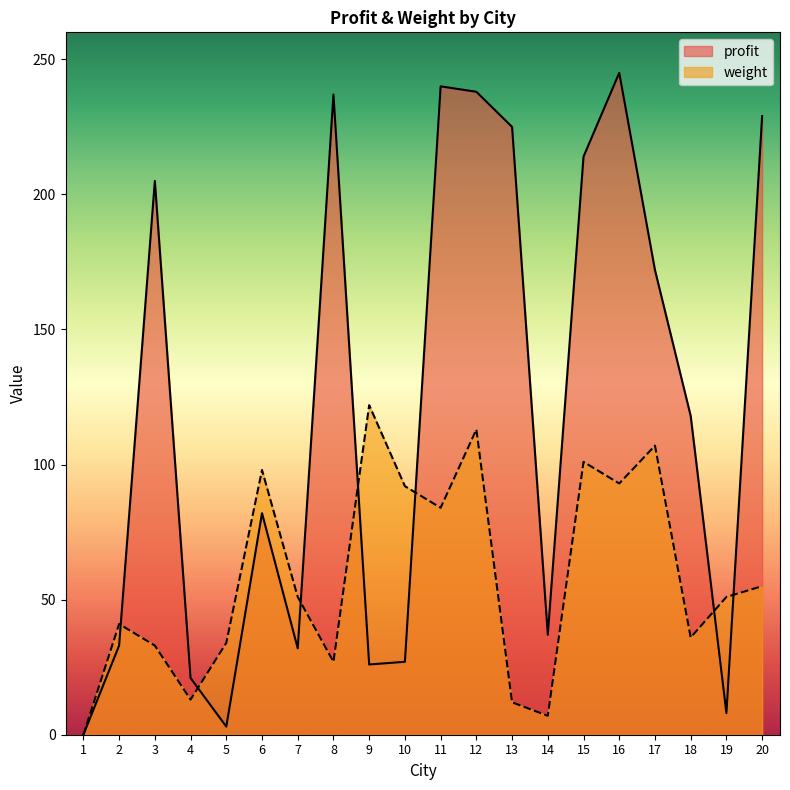

Which label corresponds to the smallest value in the chart?

1